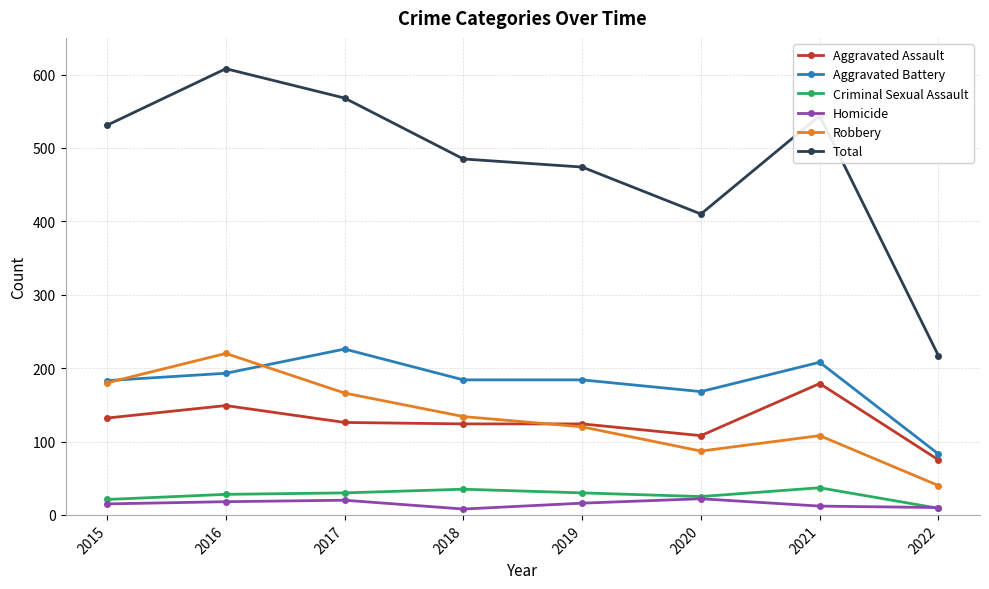

What is the value of the Aggravated Assault point at the 1st from the left?

132